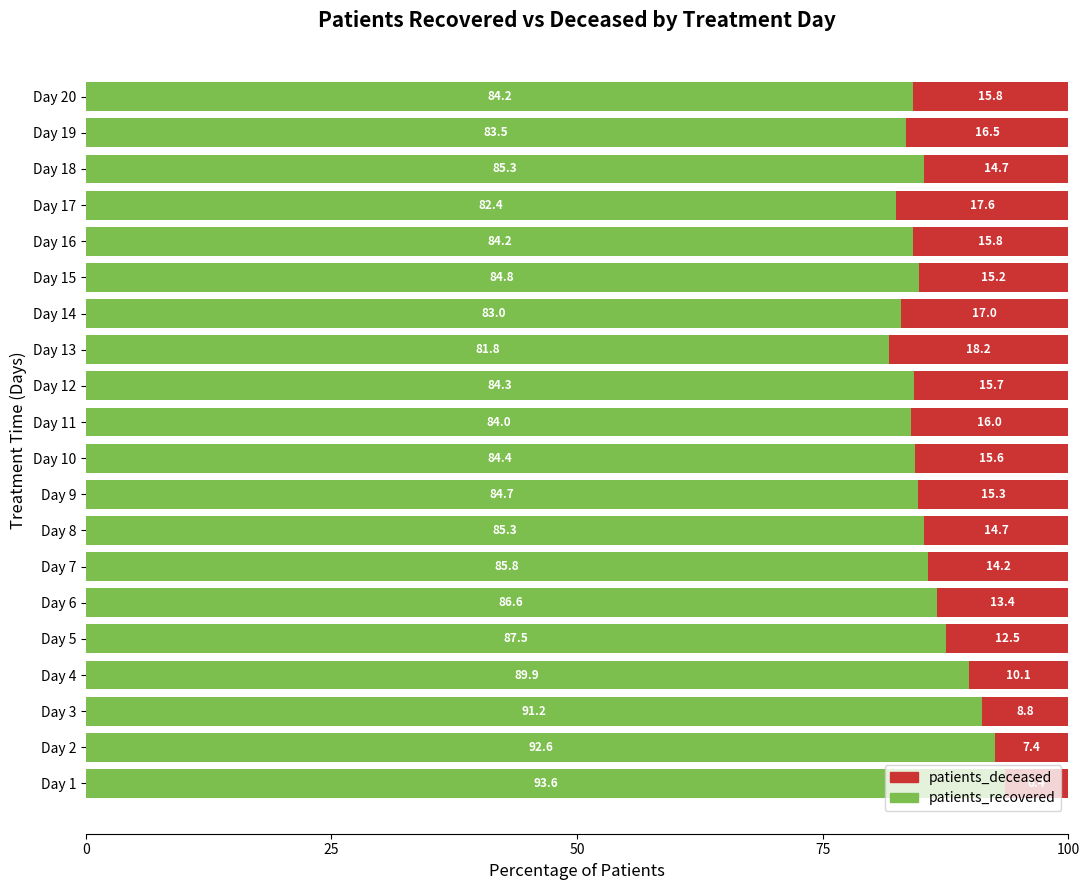

What is the total value across all series at Day 10?

100.0